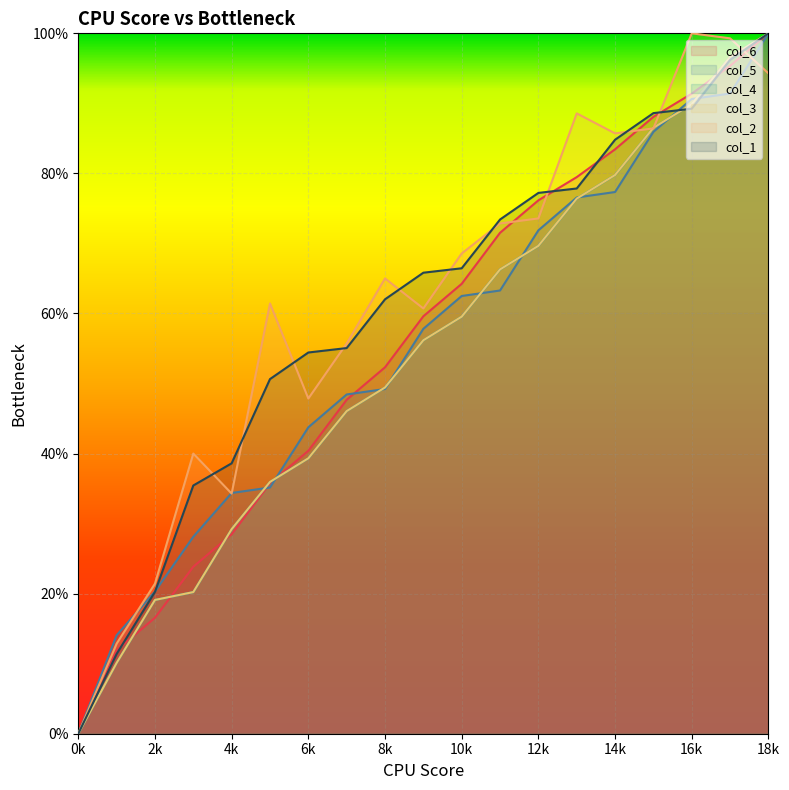

Read the col_1 value at 17.

96.2